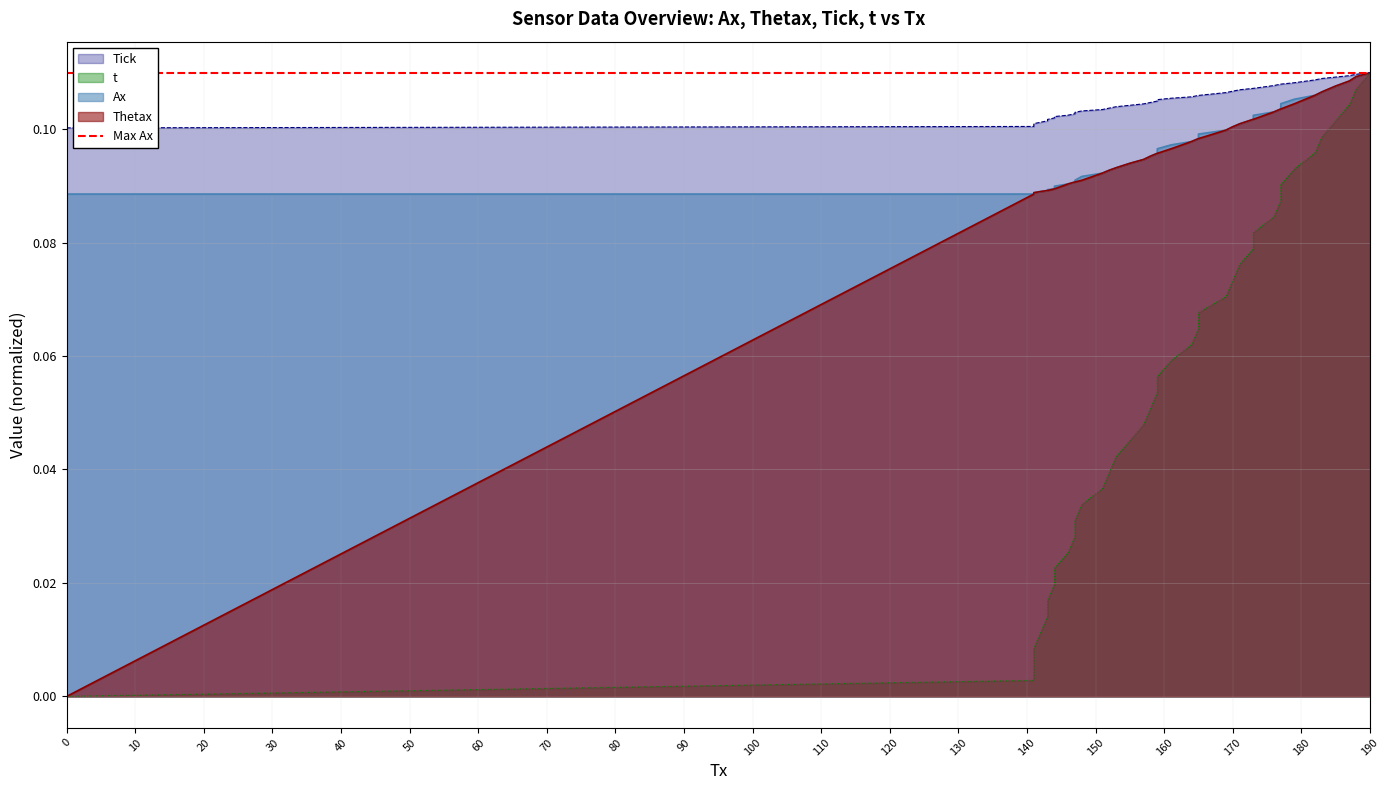

What is the value of the Ax point at the 36th from the left?

0.1